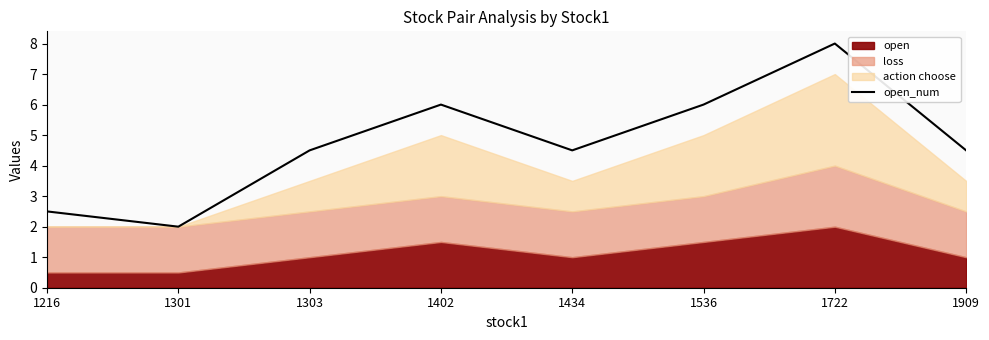

Which has a higher value, 1216 or 1434?

1434